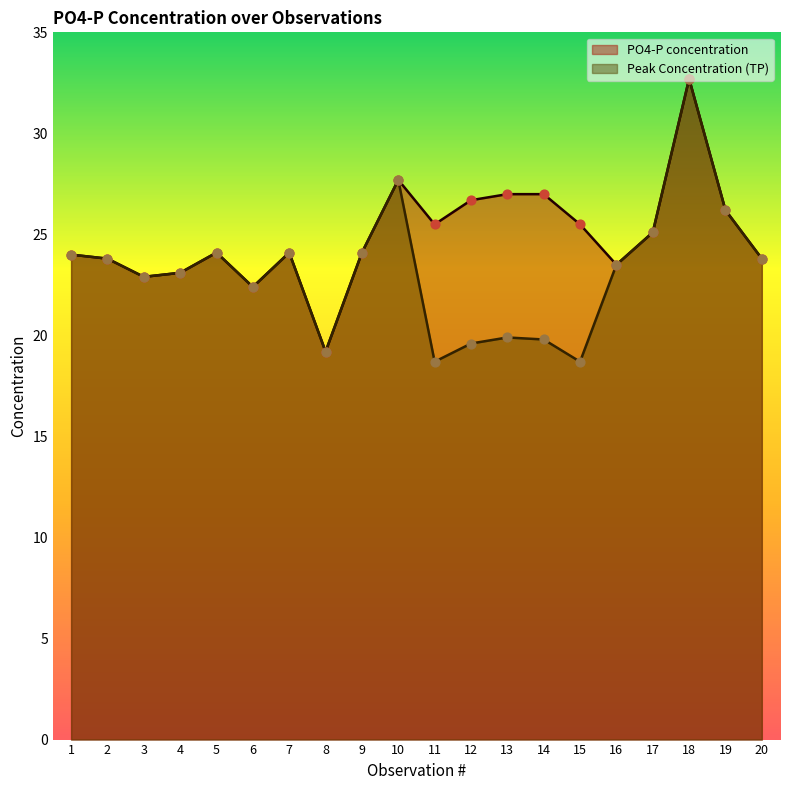

Is the value of Peak Concentration (TP) at 17 greater than the value of PO4-P concentration at 13?

No